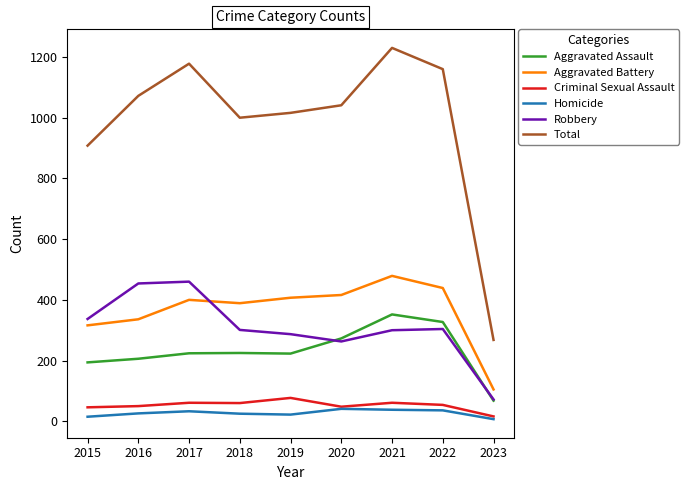

True or false: Criminal Sexual Assault and Aggravated Battery intersect in this chart.

False